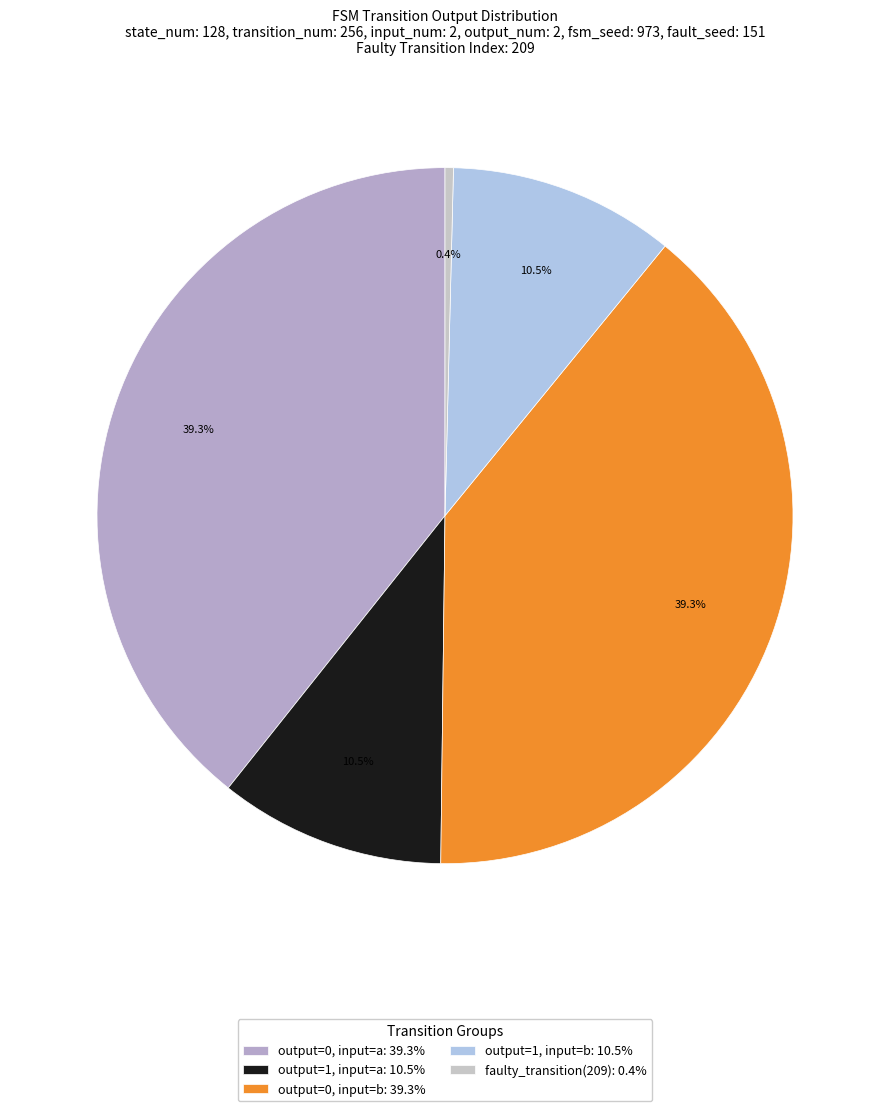

How many segments does this pie chart have?

5